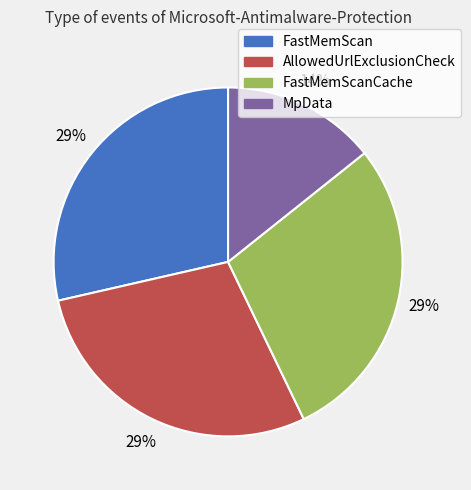

Is there a majority slice in this chart?

No